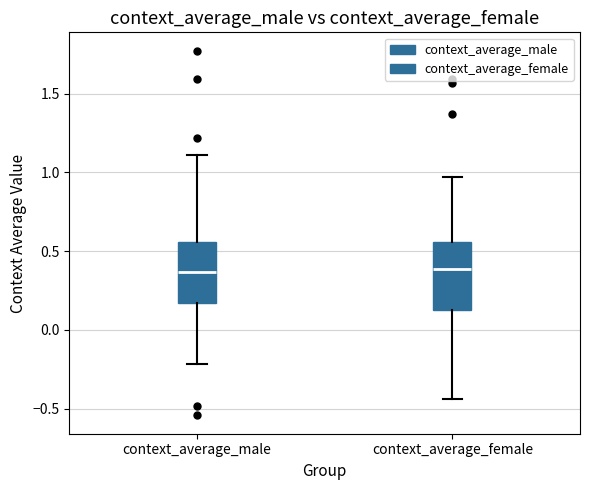

Comparing the boxes themselves (not the whiskers), which one is the tallest?

context_average_female